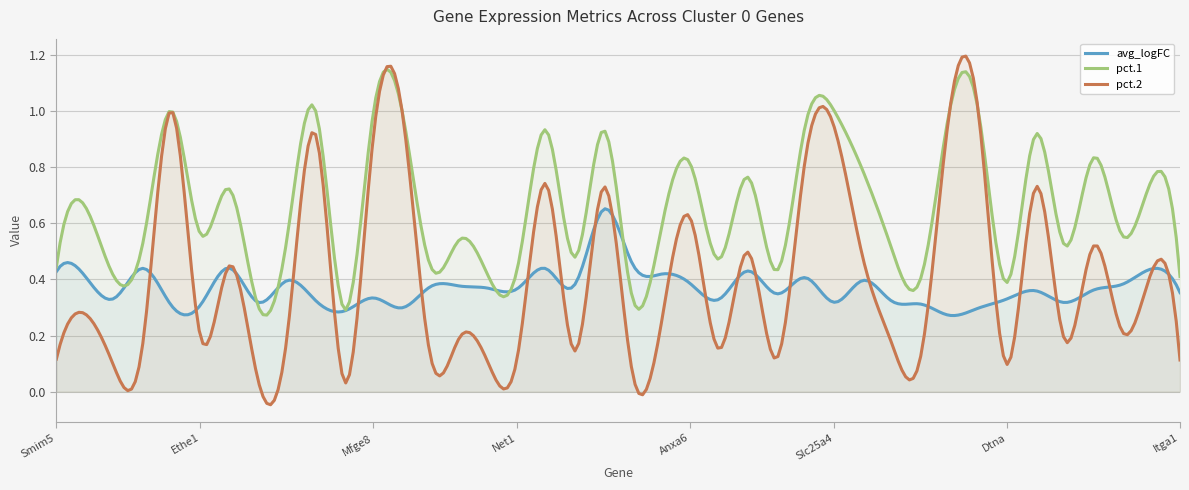

Reading left to right, extract all data points from this chart.

avg_logFC: Smim5=0.4	Atp1a2=0.4	Vldlr=0.3	Npr1=0.4	mt-Nd1=0.3	Ethe1=0.3	Anxa11=0.4	Tmem252=0.3	Utrn=0.4	Uqcrb=0.3	Npy1r=0.3	Mfge8=0.3	Chchd2=0.3	Nkd1=0.4	Arl4a=0.4	Otud1=0.4	Net1=0.4	Gm20594=0.4	Lgr6=0.4	Ccn1=0.6	Ccdc42=0.5	Fam129a=0.4	Anxa6=0.4	Suclg2=0.3	Rras=0.4	Fbxo30=0.3	Aplp2=0.4	Slc25a4=0.3	Ldhb=0.4	Plin4=0.3	2210407C18Rik=0.3	Pfn1=0.3	Naca=0.3	Dtna=0.3	Tprgl=0.4	Kank2=0.3	Tgm2=0.4	Id4=0.4	Fmo2=0.4	Itga1=0.4
pct.1: Smim5=0.4	Atp1a2=0.7	Vldlr=0.4	Npr1=0.5	mt-Nd1=1.0	Ethe1=0.6	Anxa11=0.7	Tmem252=0.3	Utrn=0.5	Uqcrb=1.0	Npy1r=0.3	Mfge8=1.0	Chchd2=1.0	Nkd1=0.4	Arl4a=0.5	Otud1=0.4	Net1=0.4	Gm20594=0.9	Lgr6=0.5	Ccn1=0.9	Ccdc42=0.3	Fam129a=0.6	Anxa6=0.8	Suclg2=0.5	Rras=0.8	Fbxo30=0.4	Aplp2=1.0	Slc25a4=1.0	Ldhb=0.8	Plin4=0.5	2210407C18Rik=0.4	Pfn1=1.0	Naca=1.0	Dtna=0.4	Tprgl=0.9	Kank2=0.5	Tgm2=0.8	Id4=0.6	Fmo2=0.8	Itga1=0.4
pct.2: Smim5=0.1	Atp1a2=0.3	Vldlr=0.1	Npr1=0.2	mt-Nd1=1.0	Ethe1=0.2	Anxa11=0.4	Tmem252=0.0	Utrn=0.2	Uqcrb=0.9	Npy1r=0.0	Mfge8=0.9	Chchd2=1.0	Nkd1=0.1	Arl4a=0.2	Otud1=0.1	Net1=0.1	Gm20594=0.7	Lgr6=0.1	Ccn1=0.7	Ccdc42=0.1	Fam129a=0.2	Anxa6=0.6	Suclg2=0.2	Rras=0.5	Fbxo30=0.1	Aplp2=0.8	Slc25a4=0.9	Ldhb=0.5	Plin4=0.2	2210407C18Rik=0.1	Pfn1=1.0	Naca=1.0	Dtna=0.1	Tprgl=0.7	Kank2=0.2	Tgm2=0.5	Id4=0.2	Fmo2=0.4	Itga1=0.1